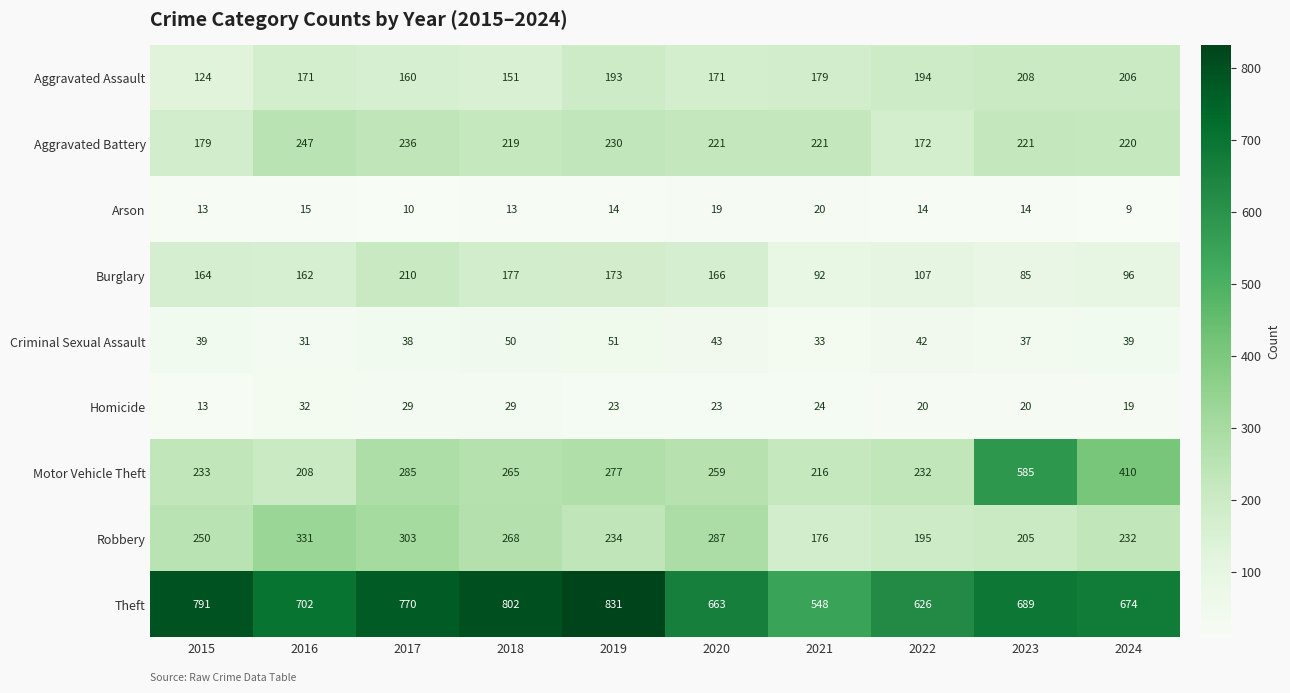

The value of Homicide at 2022 is 20. True or false?

True